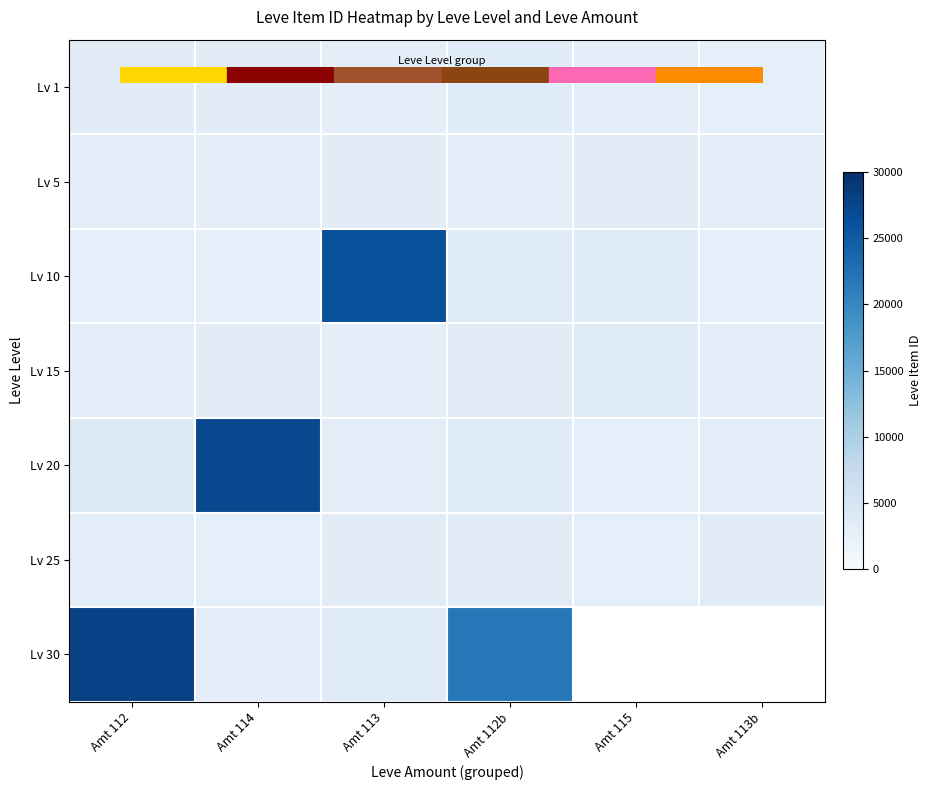

At how many categories does at least one series exceed 27673?

1